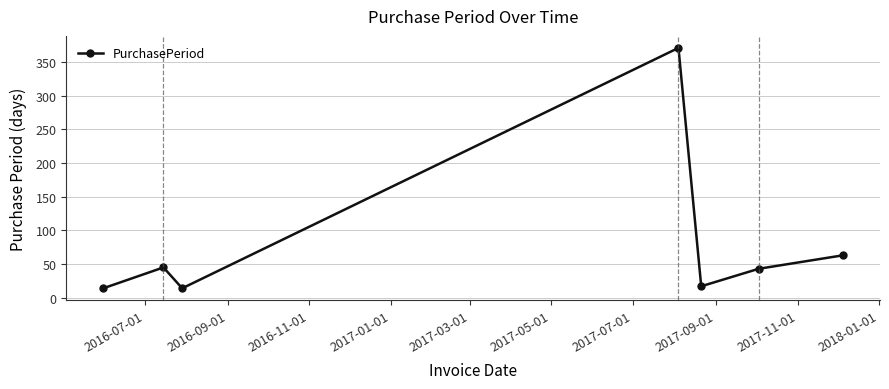

What is the greatest value displayed?

371